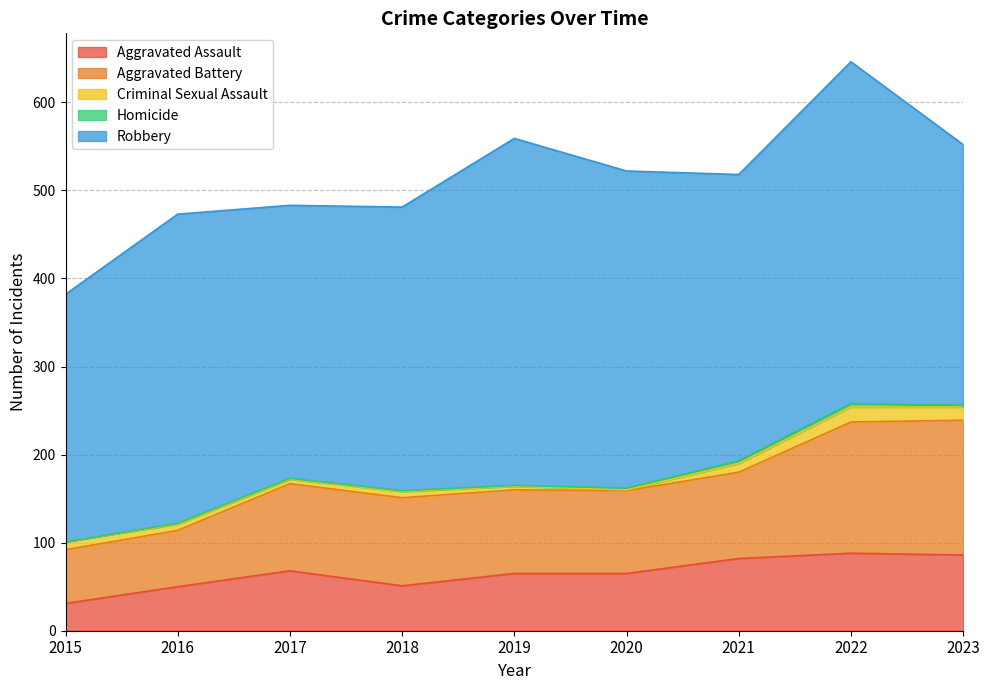

Which series has the largest total across all categories?

Robbery